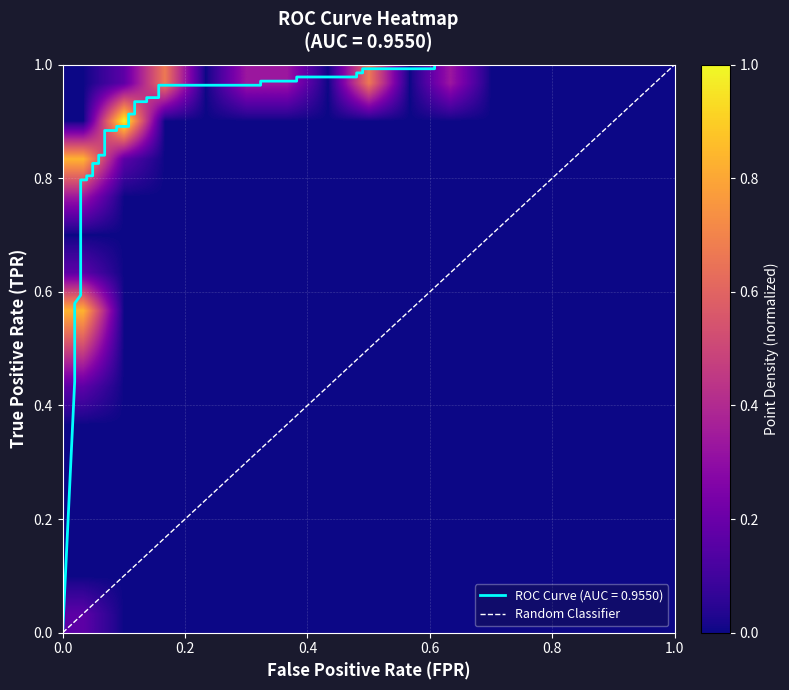

Reading right to left, transcribe all the data shown in this chart.

1.0	1.0	1.0	1.0	1.0	1.0	1.0	1.0	1.0	1.0	1.0	0.9	0.9	0.9	0.9	0.9	0.9	0.9	0.9	0.9	0.9	0.8	0.8	0.8	0.8	0.8	0.8	0.8	0.8	0.6	0.6	0.6	0.6	0.6	0.5	0.5	0.5	0.5	0.4	0.0